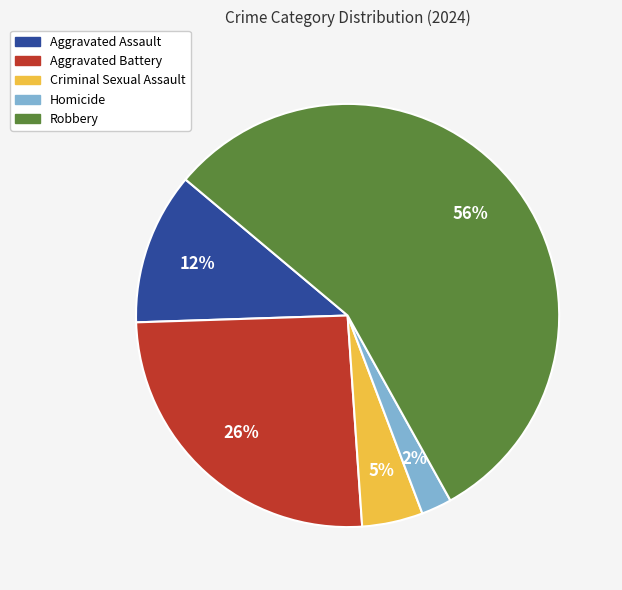

Which category accounts for the majority?

Robbery